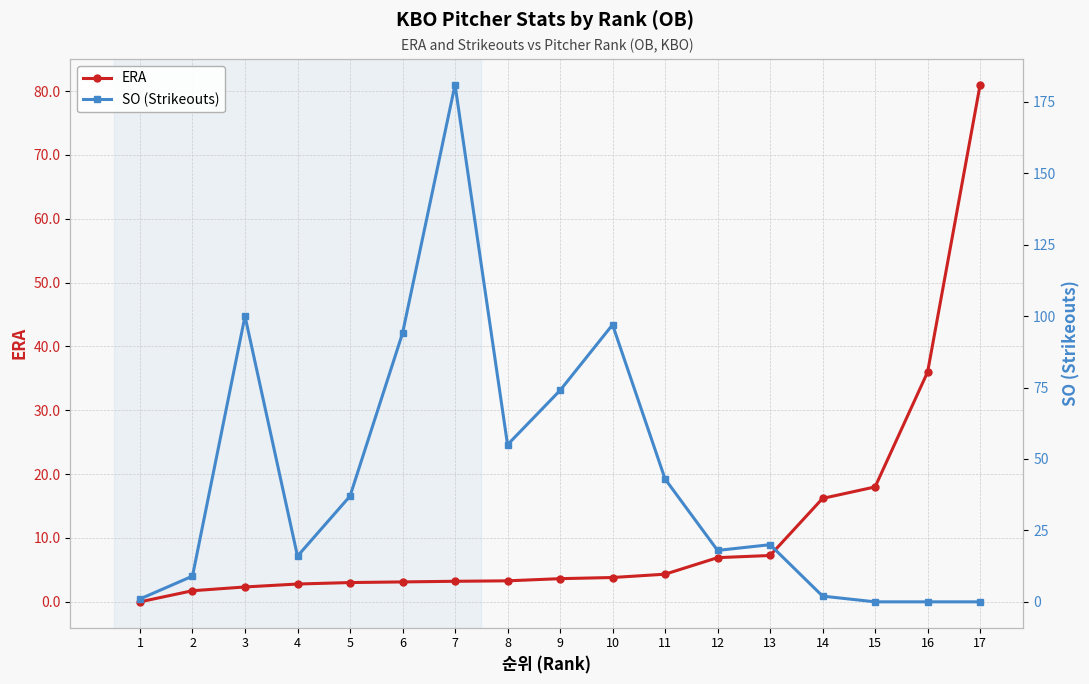

Where do SO (Strikeouts) and ERA first cross each other?

13 and 14